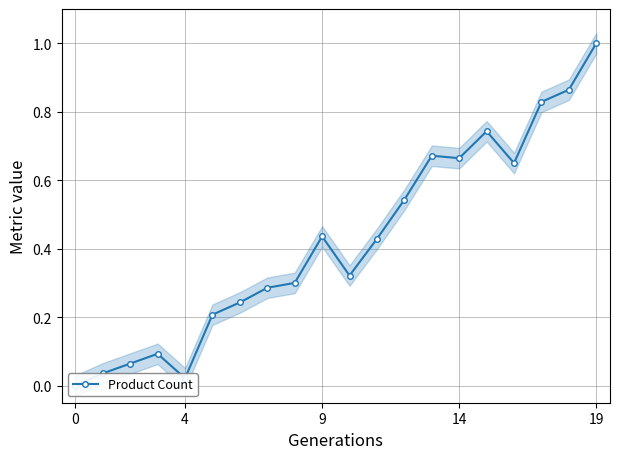

What is the sum of all values?

8.4